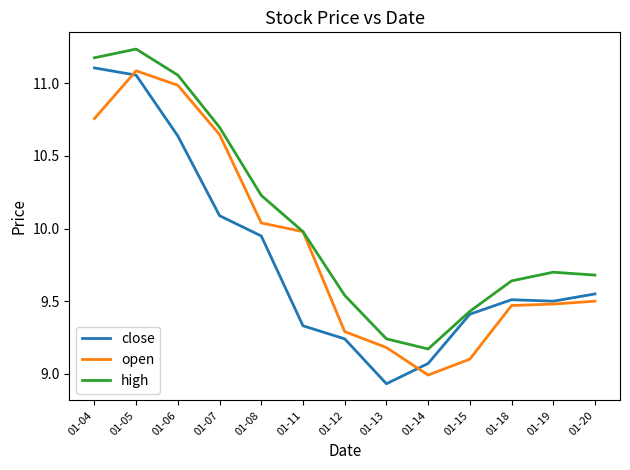

Is it true that high equals 15.1 at 01-06?

False